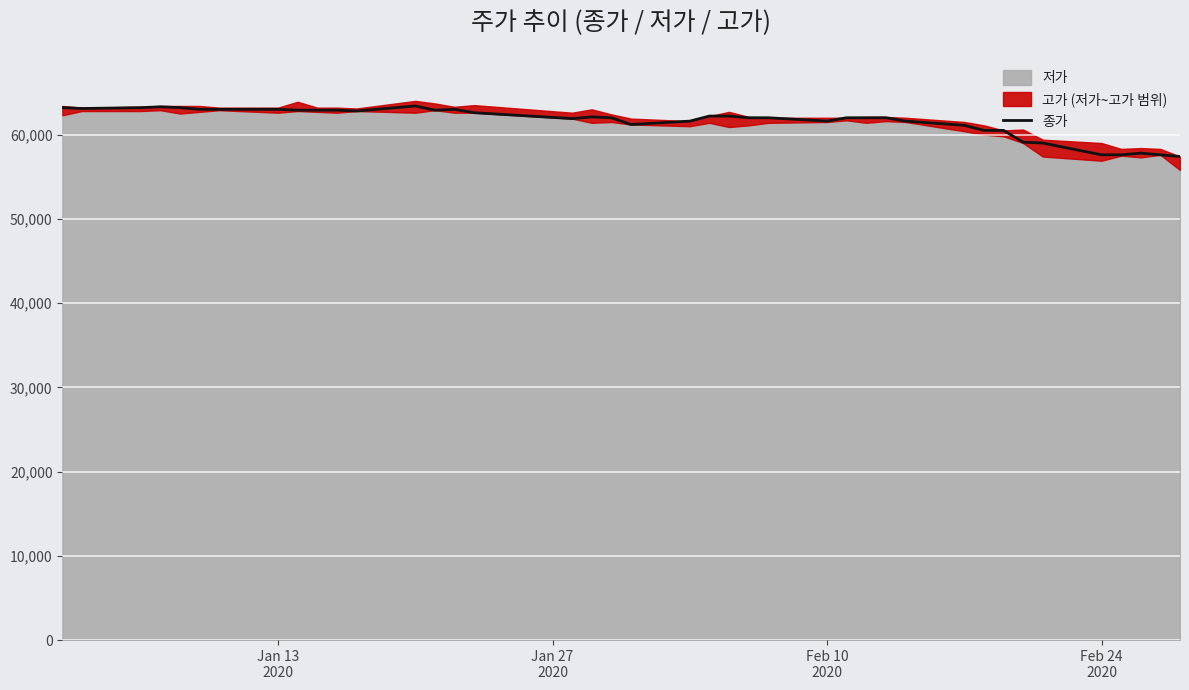

What is the highest value of the 종가 series?

63400